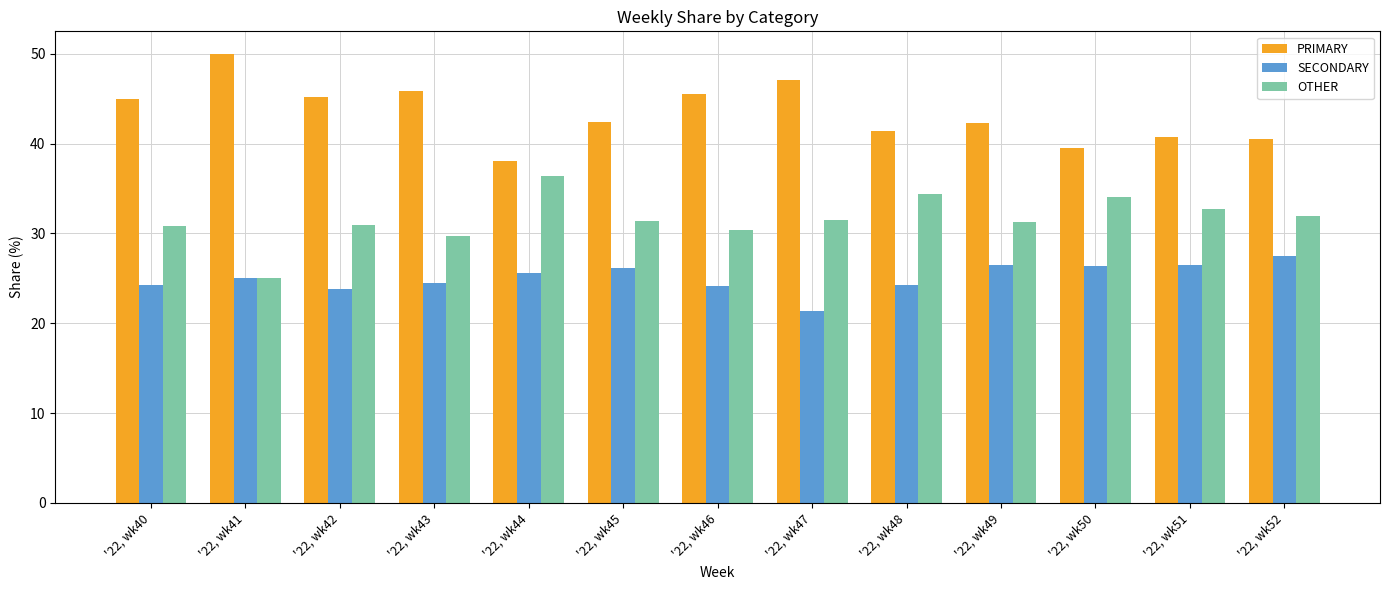

What is the difference between the highest and lowest values at '22, wk45?

16.3